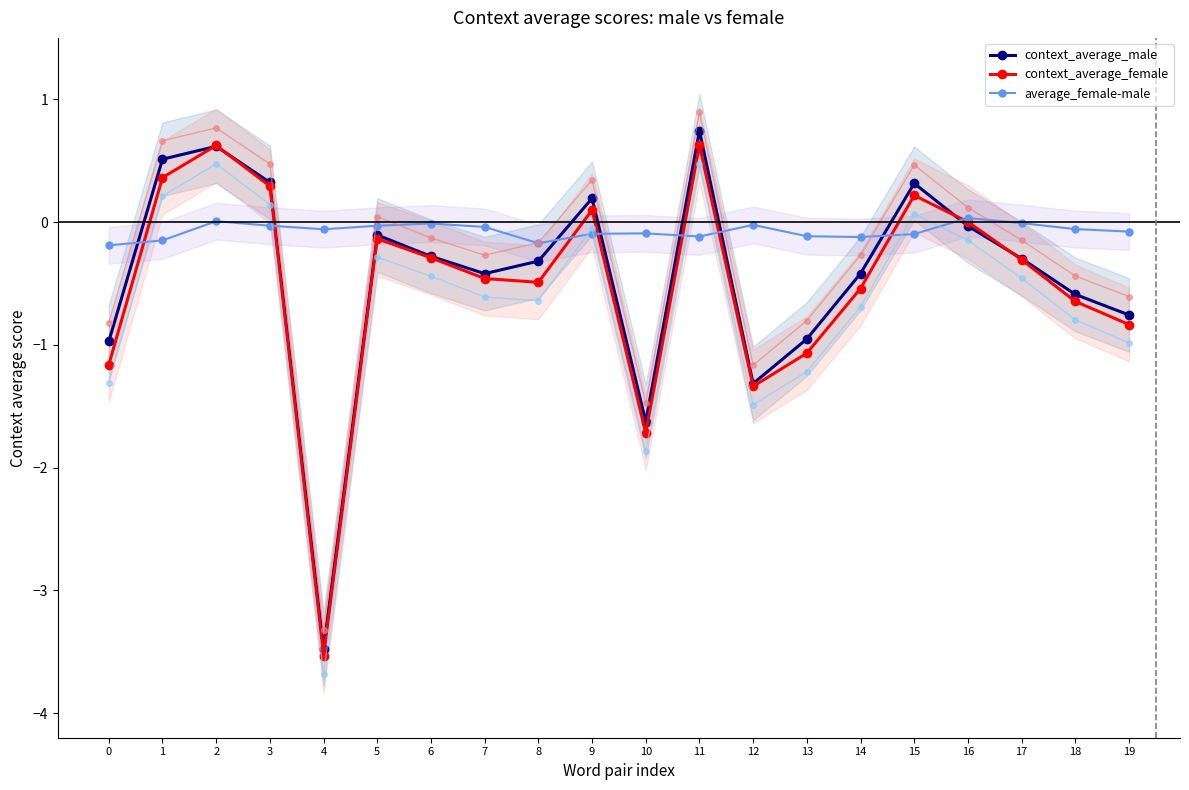

What is the sum of the average_female-male values at 4 and 5?

-0.1